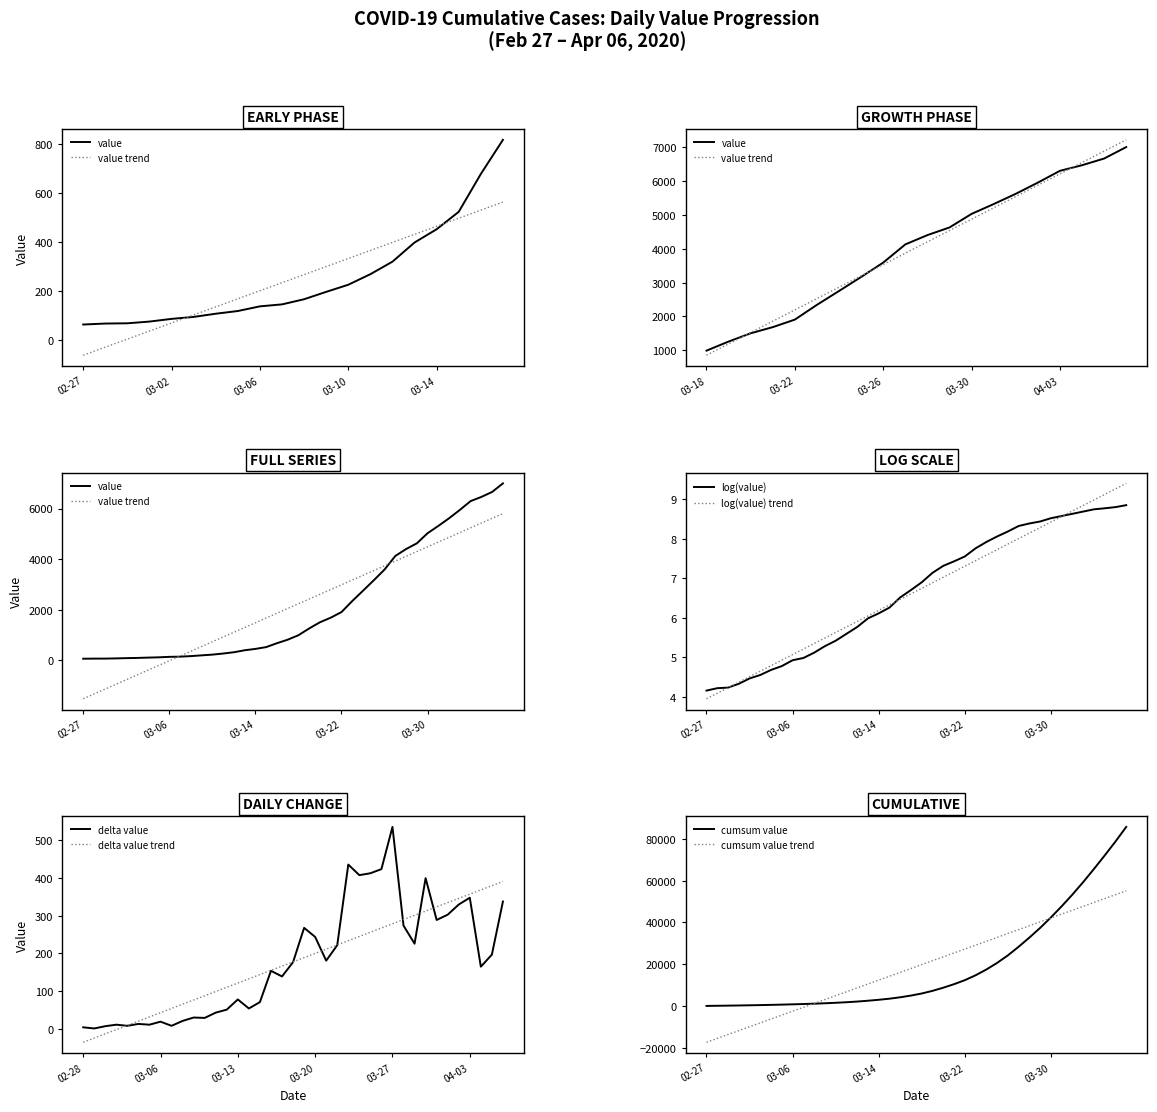

What is the difference between the second highest and minimum values?

6593